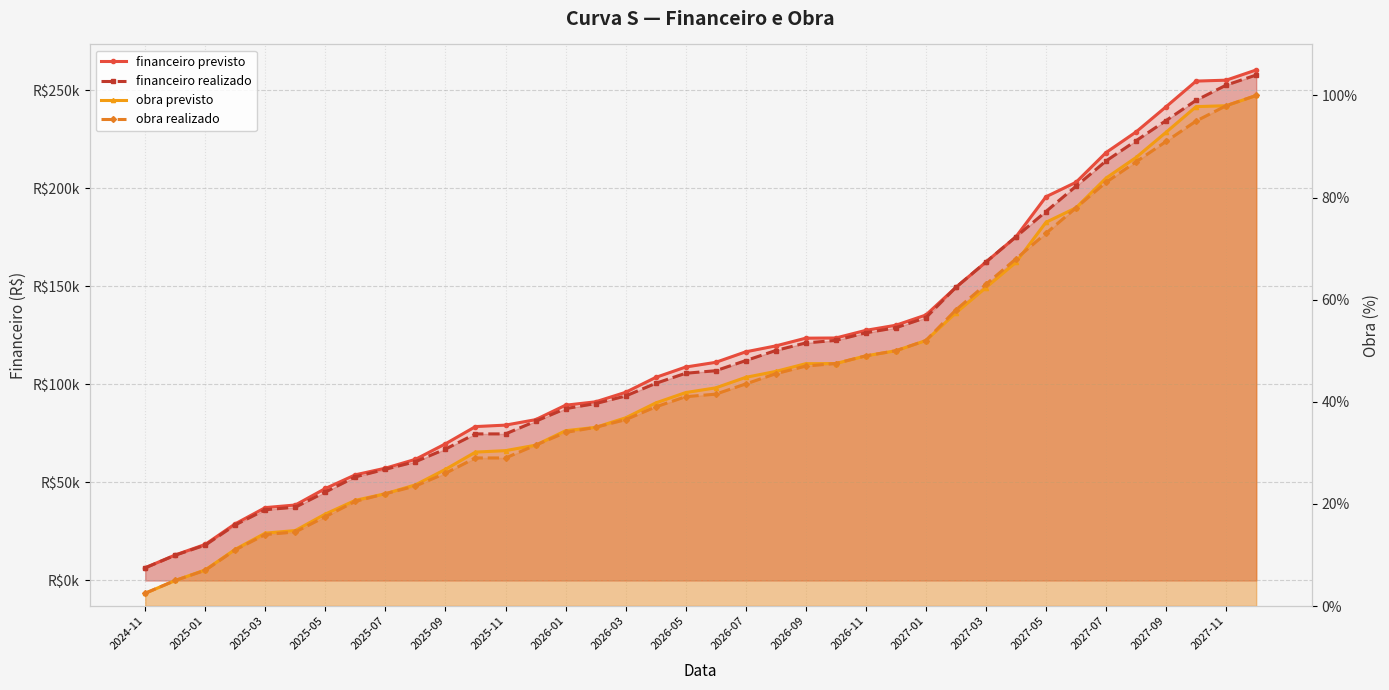

What is the average value of the financeiro realizado series?

115858.8